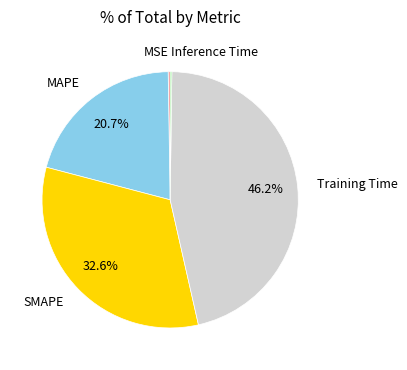

Approximately how many times larger is the value at Training Time compared to SMAPE?

1.4